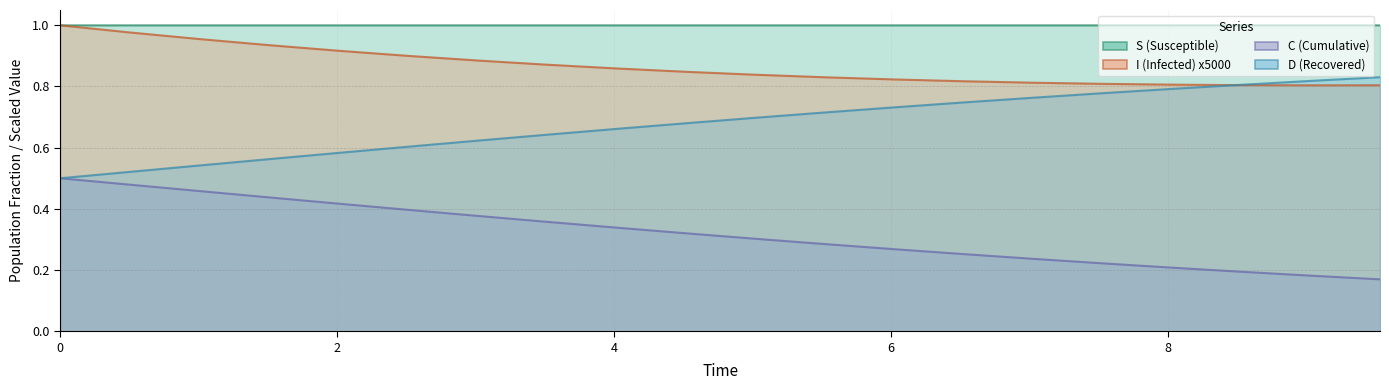

Rank the series by their average value, from highest to lowest.

S (Susceptible), I (Infected) x5000, D (Recovered), C (Cumulative)